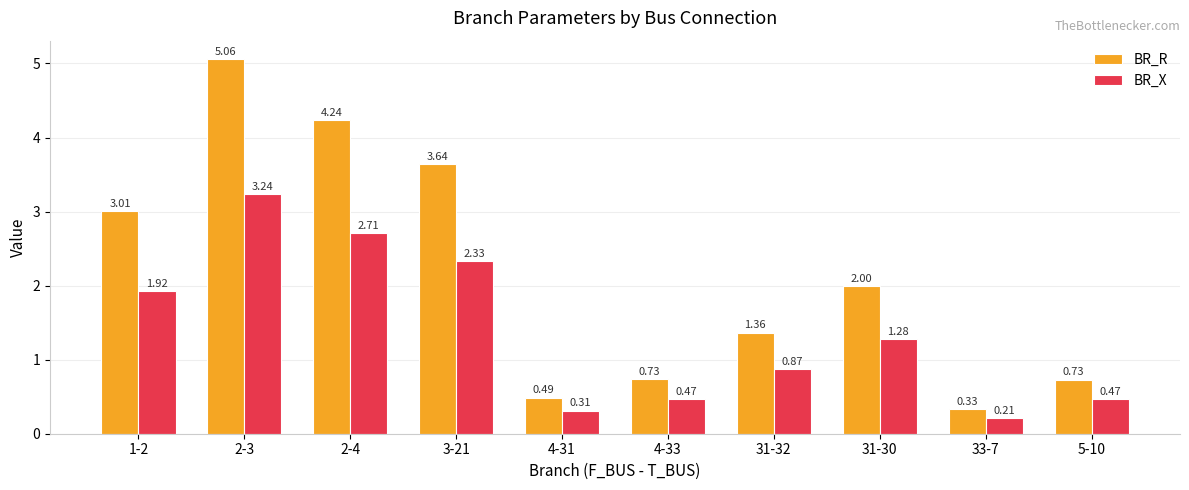

What is the sum of the BR_R values at 1-2 and 4-31?

3.5